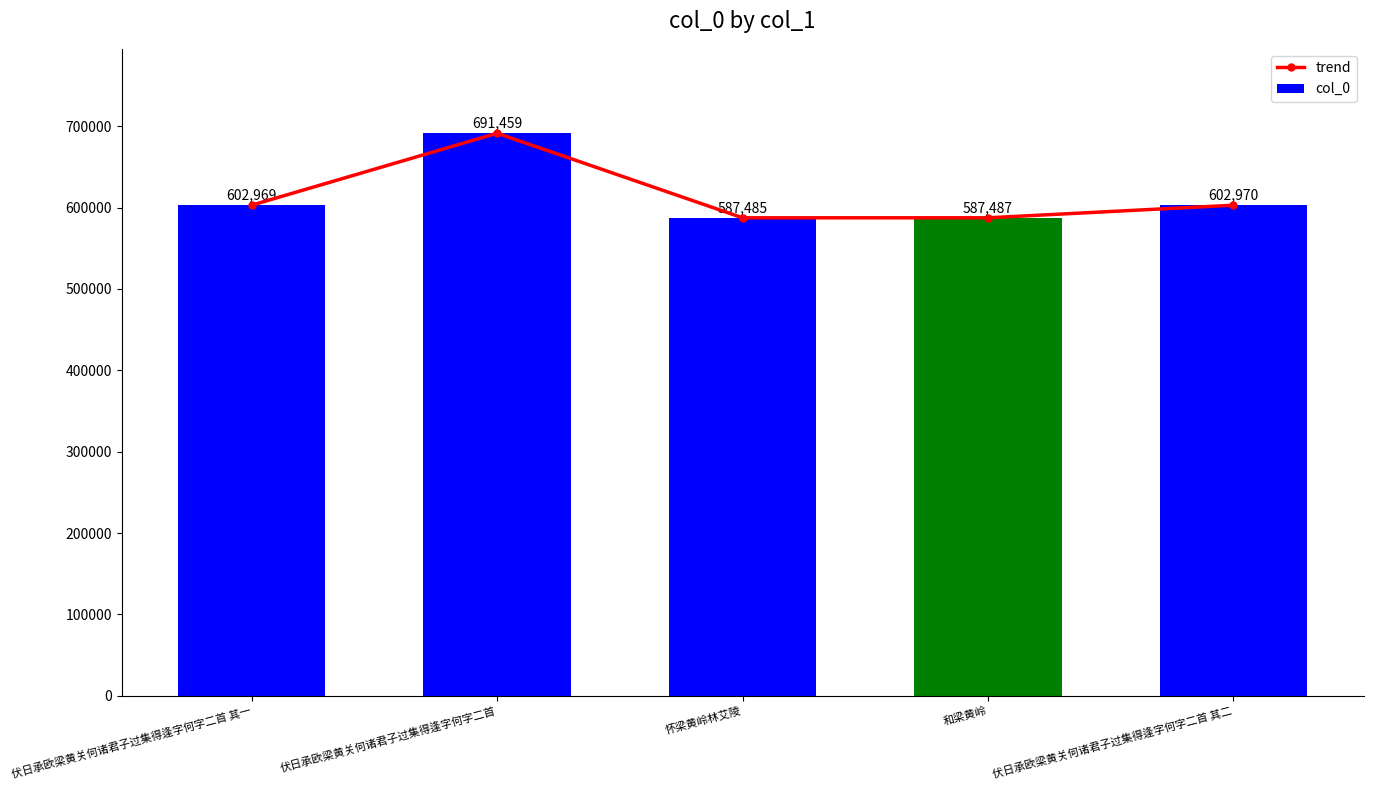

True or false: col_0 has a value of 1069313 at 伏日承欧梁黄关何诸君子过集得逢字何字二首.

False